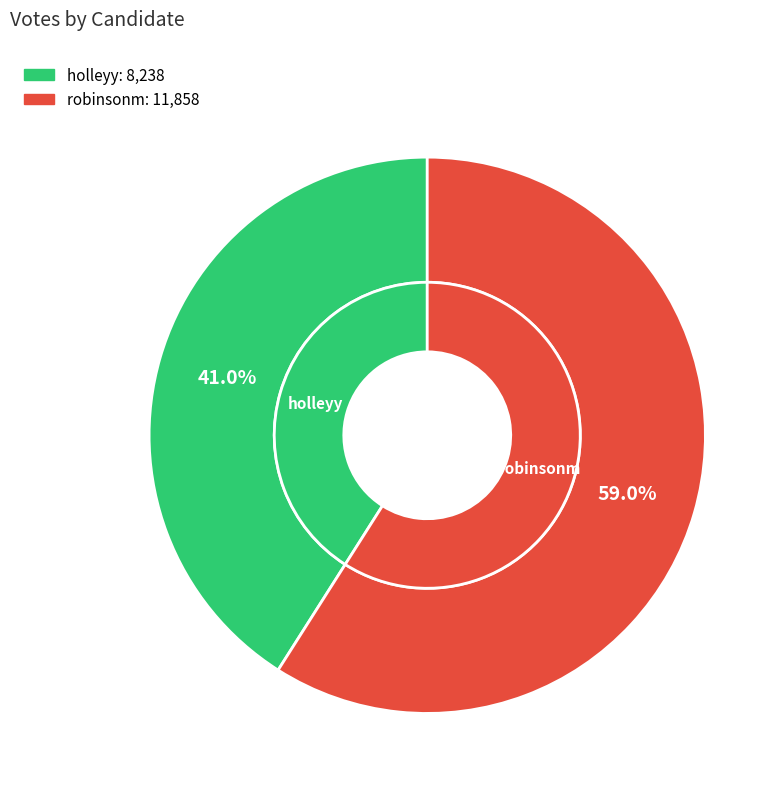

Which has a higher value, holleyy or robinsonm?

robinsonm